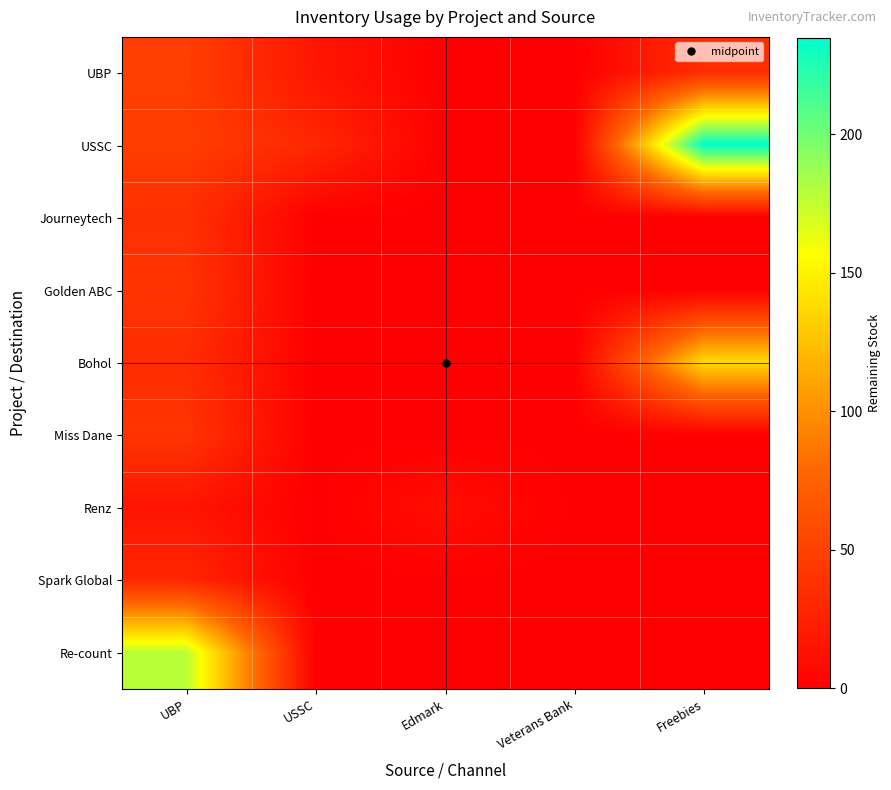

What is the greatest value displayed?

235